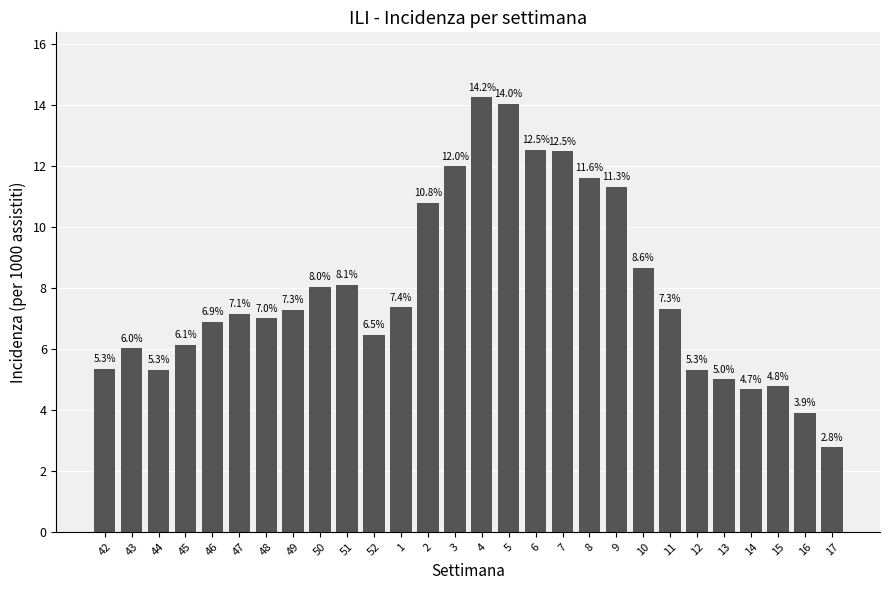

Approximately how many times larger is the value at 4 compared to 2?

1.3